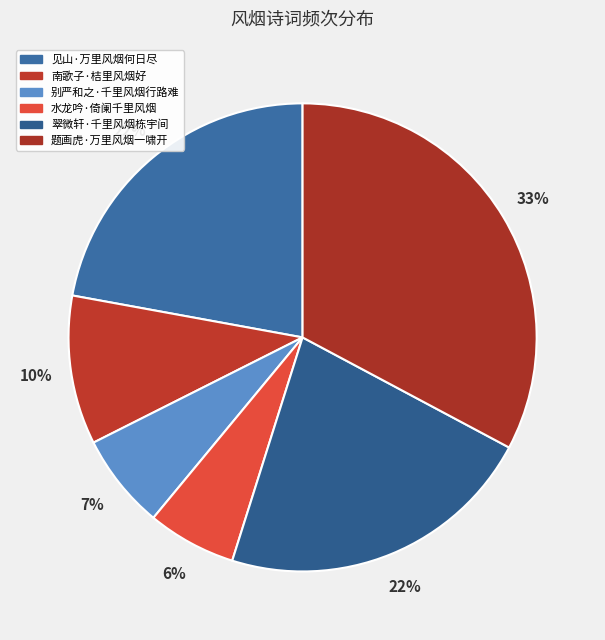

How many segments does this pie chart have?

6